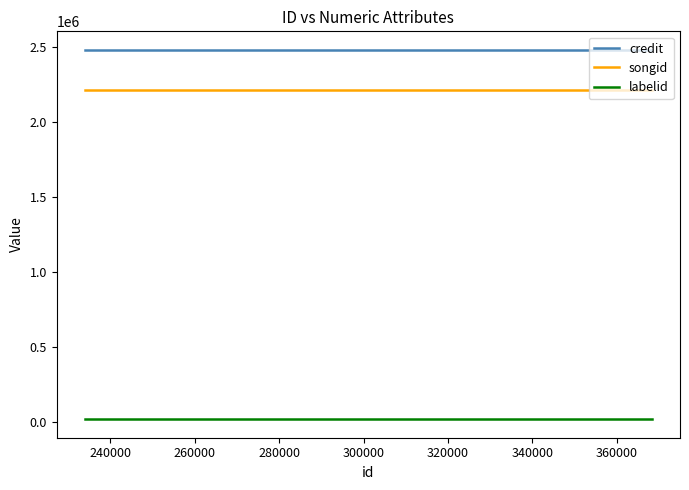

Reading left to right, what are all the values shown in this chart?

credit: 2479761	2479761	2479761	2479761	2479761	2479761
songid: 2211201	2211201	2211201	2211201	2211201	2211201
labelid: 16460	16460	16460	16460	16460	16460